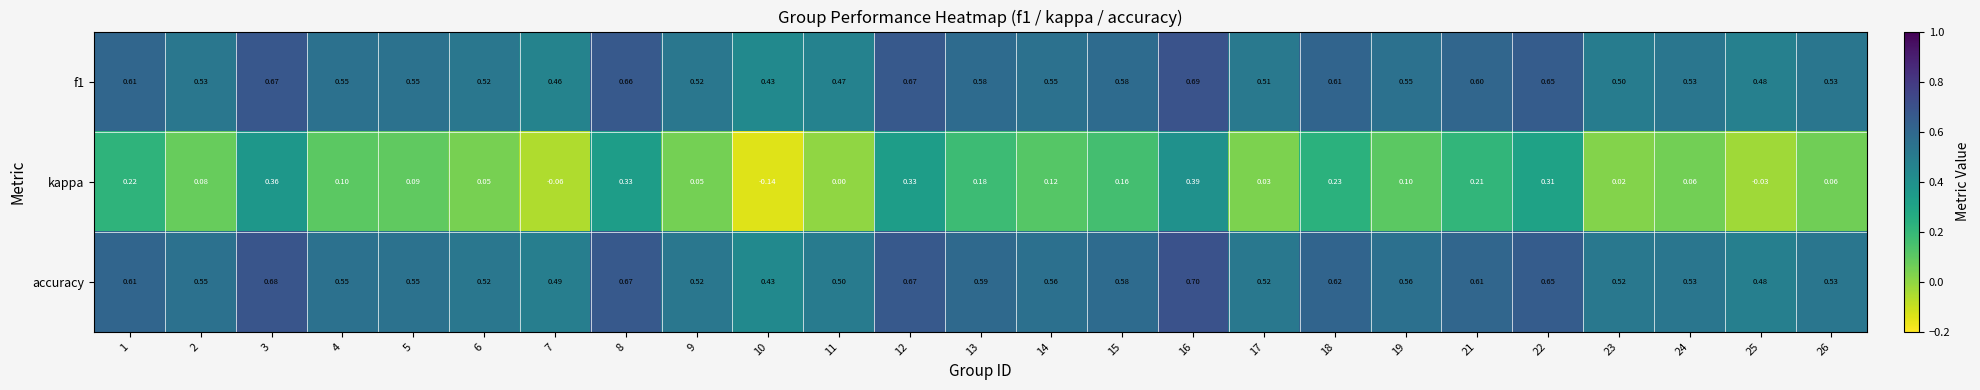

Which series has the largest range (max minus min)?

kappa